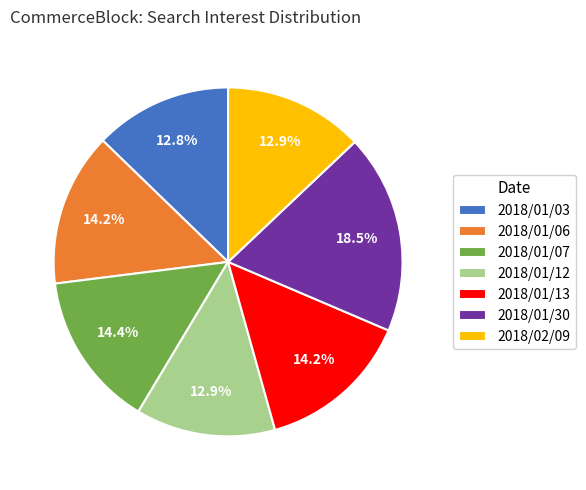

Which category has the biggest portion of the pie?

2018/01/30